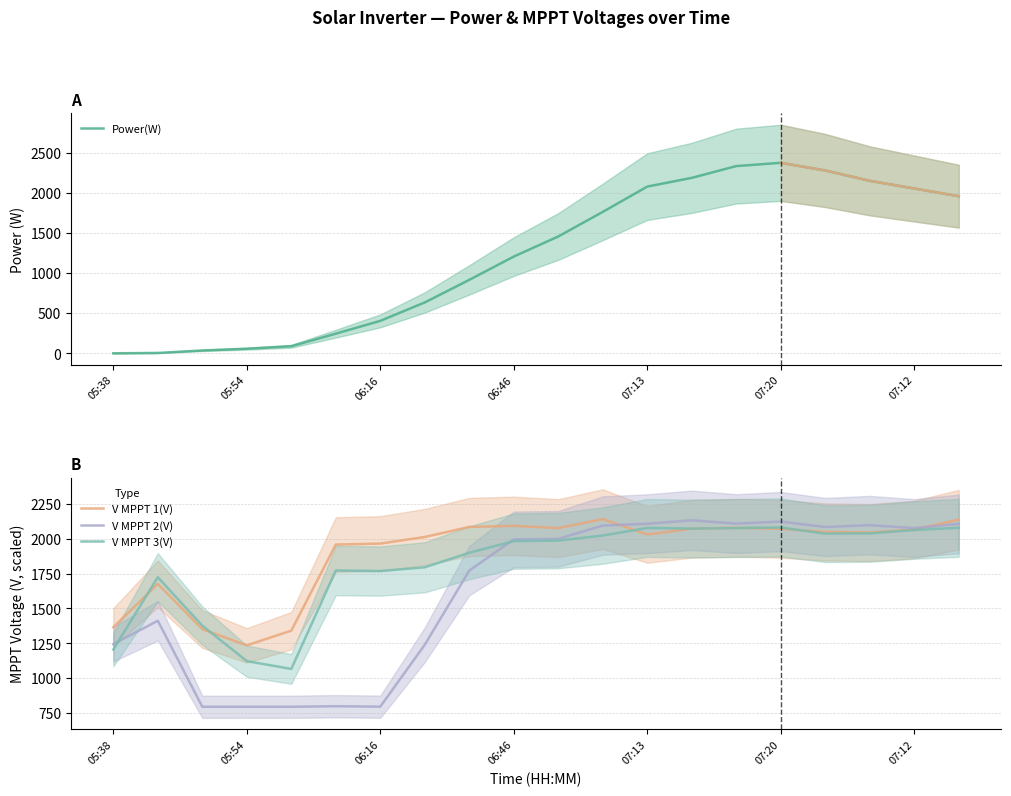

Does the chart display data point markers on the line(s)?

No